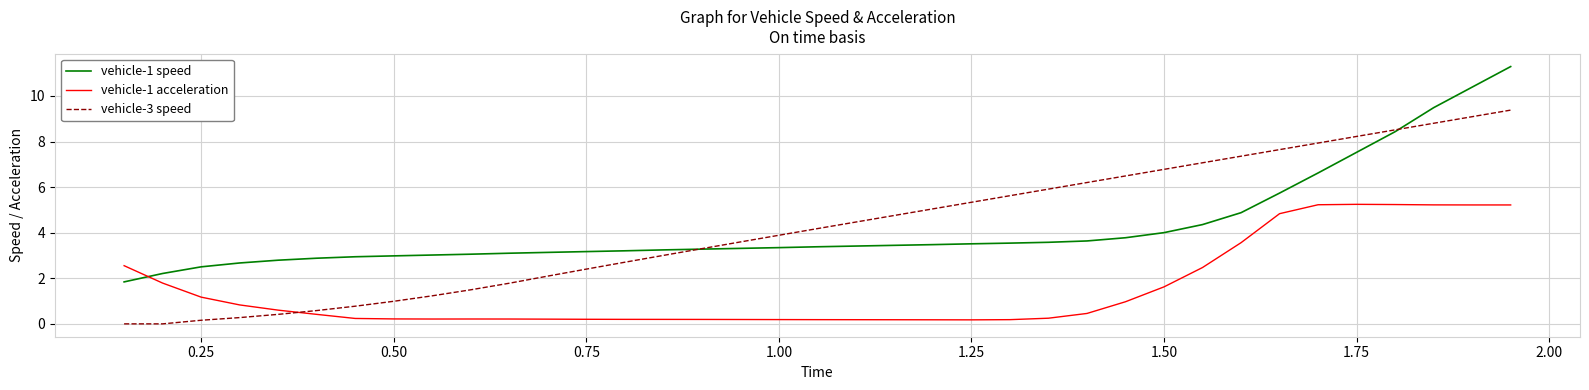

What is the highest value of the vehicle-1 speed series?

11.3